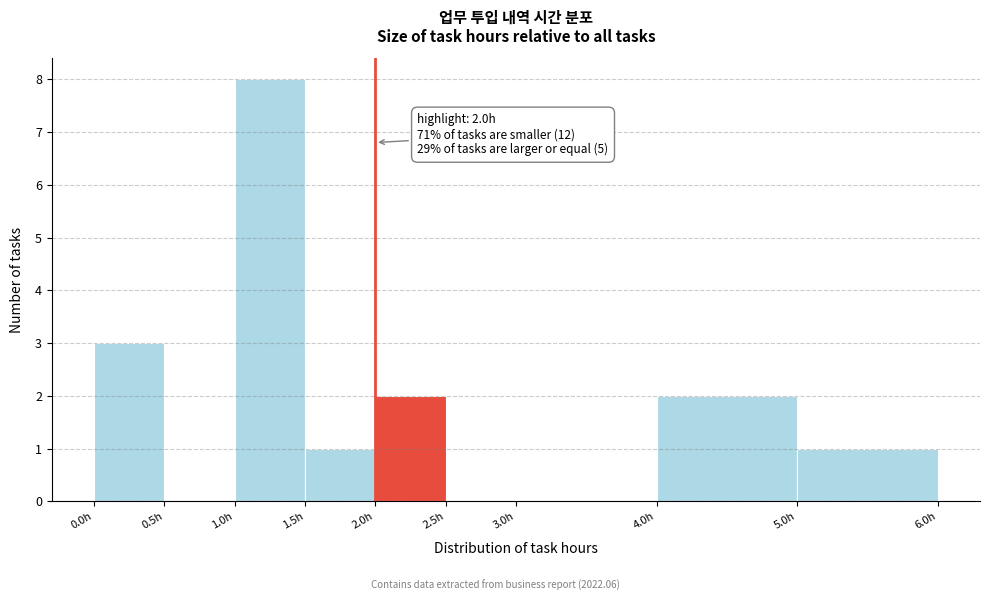

Which range on the x-axis has the tallest bar?

1.0 to 1.5